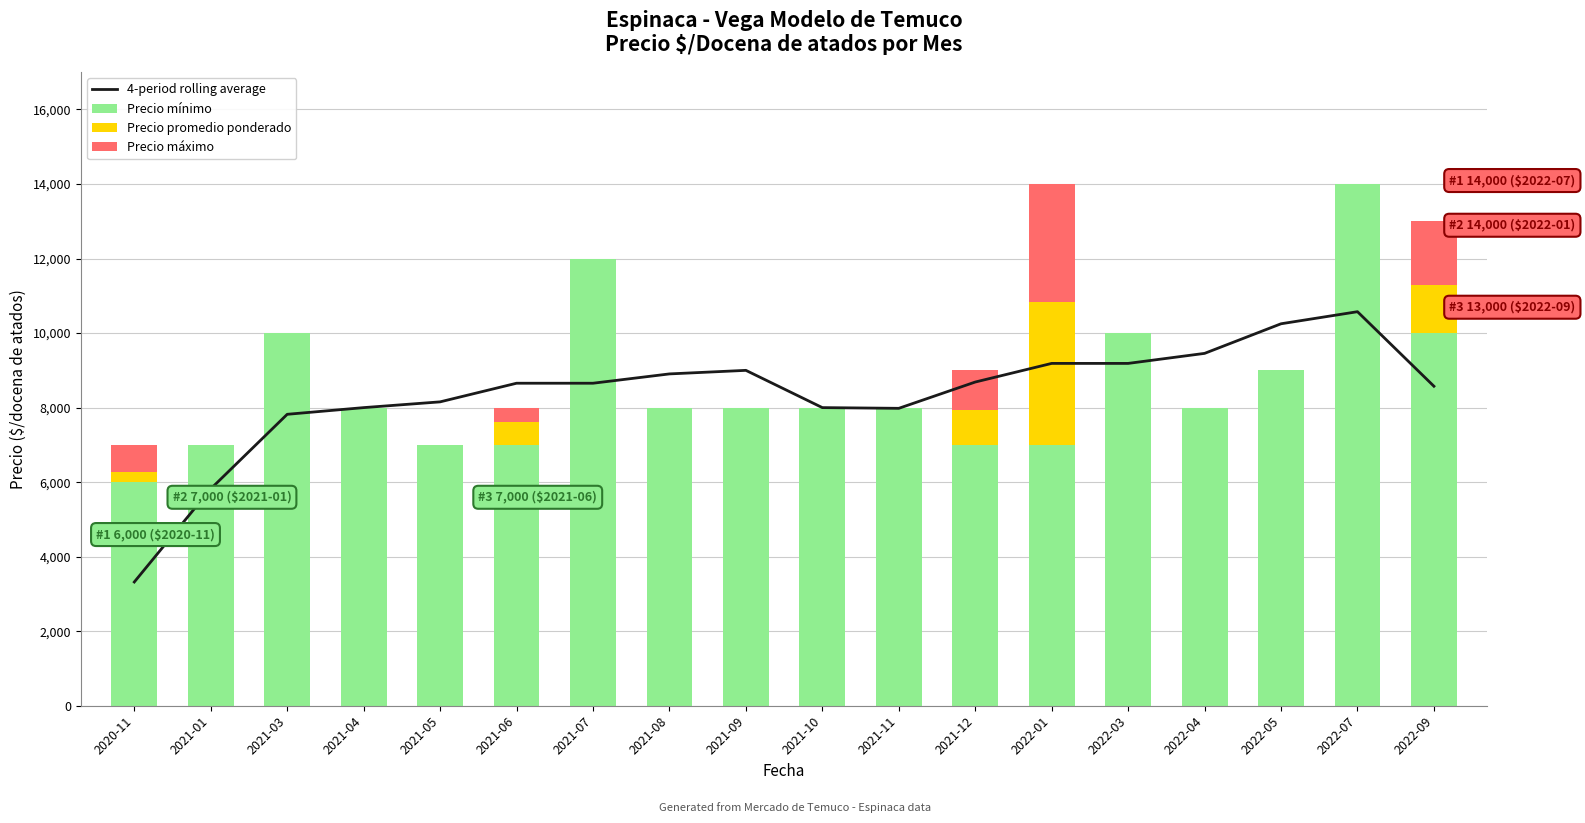

What is the highest value of the Precio mínimo series?

14000